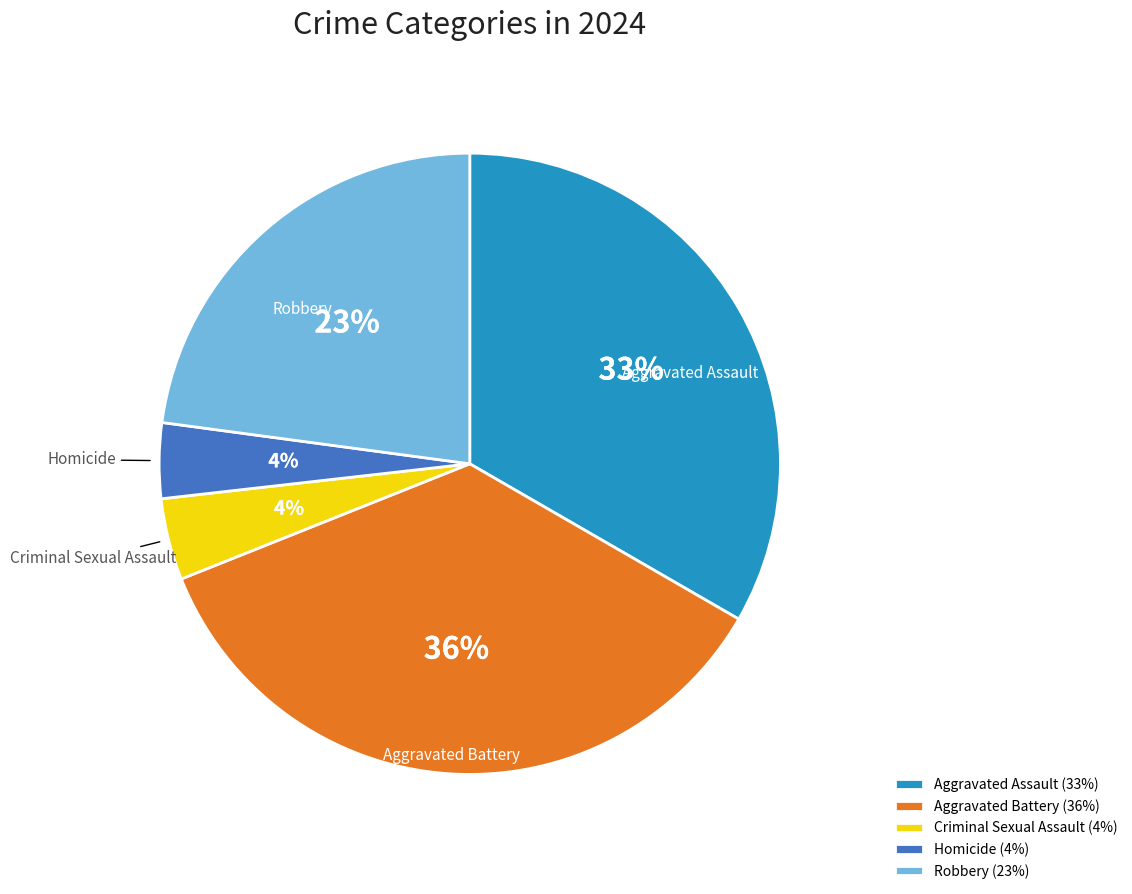

To the nearest percent, what is the difference between the Aggravated Battery and Robbery slice percentages?

13%